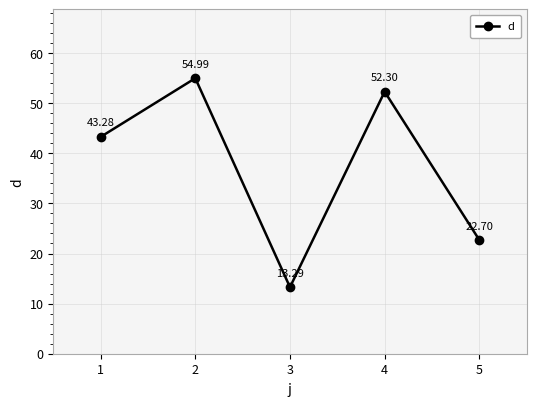

Does the chart display data point markers on the line(s)?

Yes